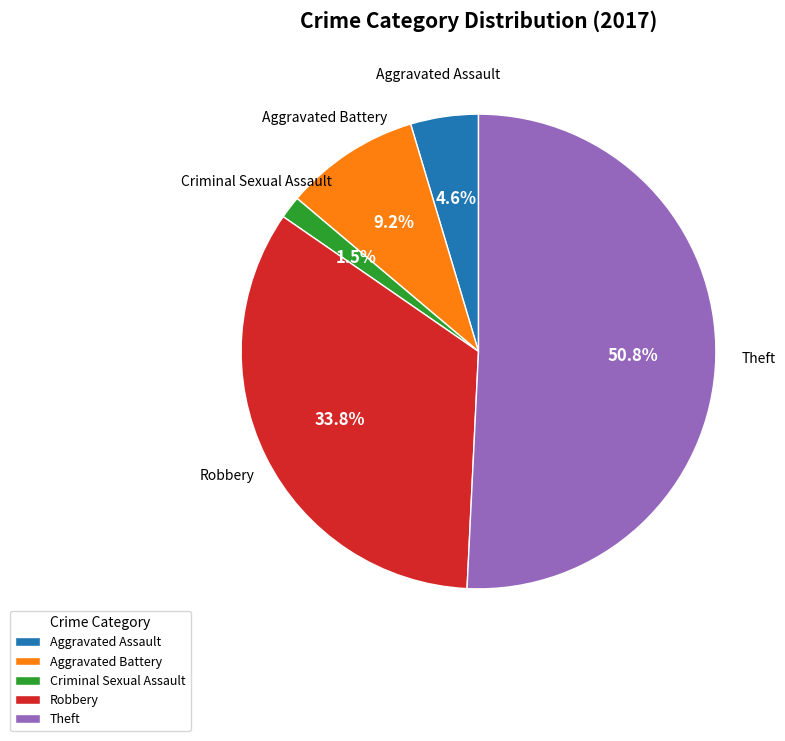

Rank the categories by value from highest to lowest.

Theft, Robbery, Aggravated Battery, Aggravated Assault, Criminal Sexual Assault